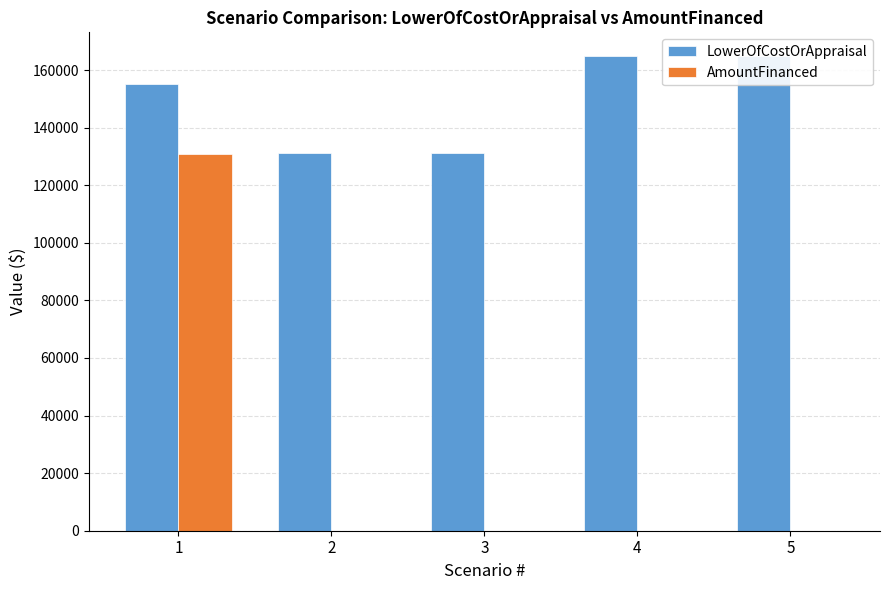

How many groups of bars are there?

5